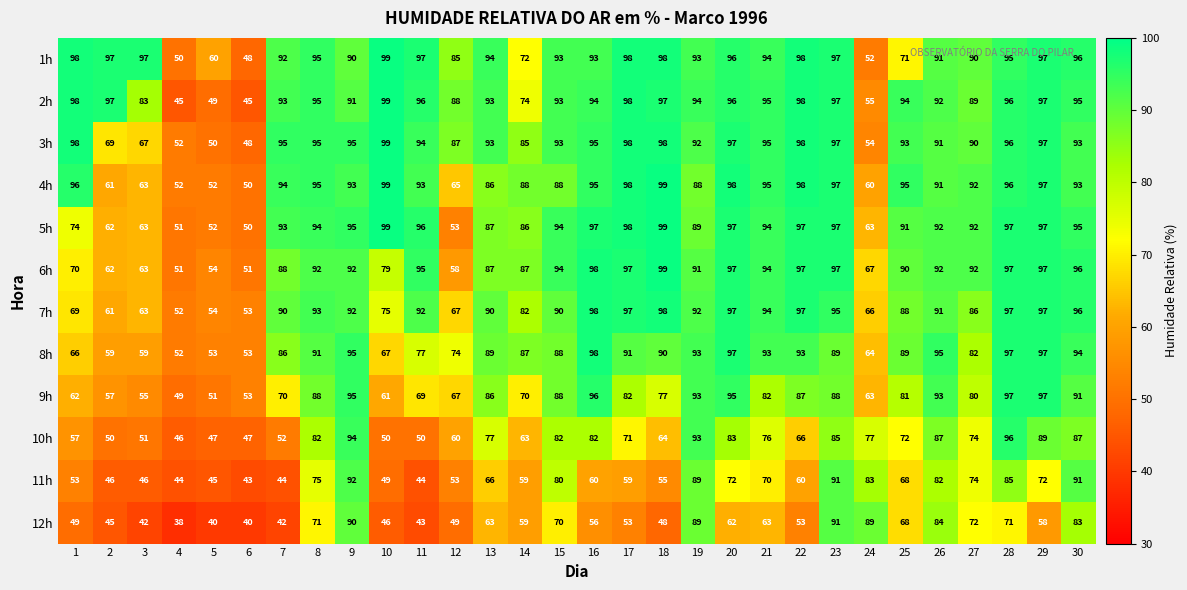

What is the total value across all series at 18?

1022